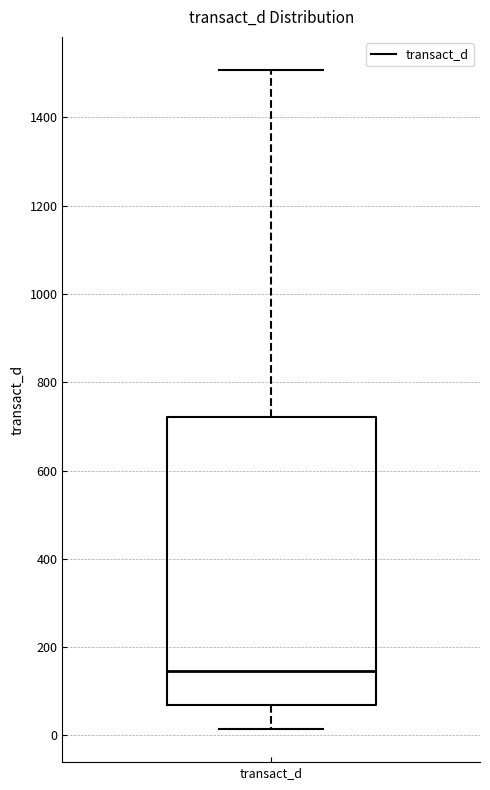

Where does the lower whisker of the box for transact_d end on the y-axis? The values are not printed on the chart, so give them approximately, as read against the axis.

20